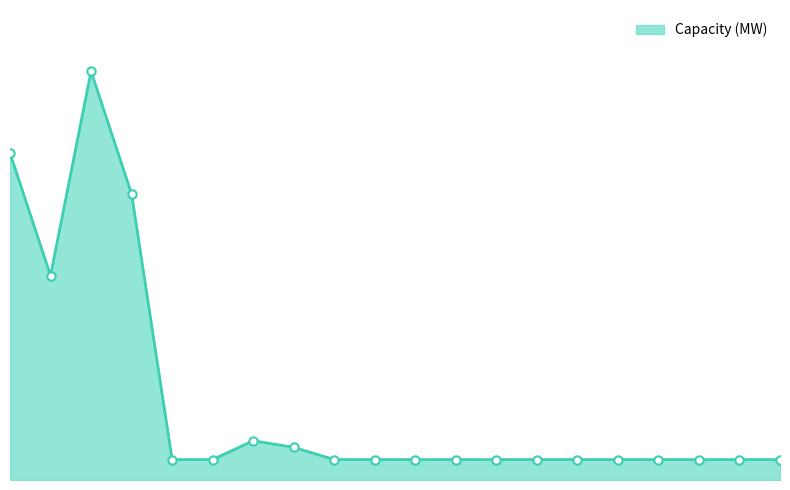

What is the value of the 2nd point from the left?

500